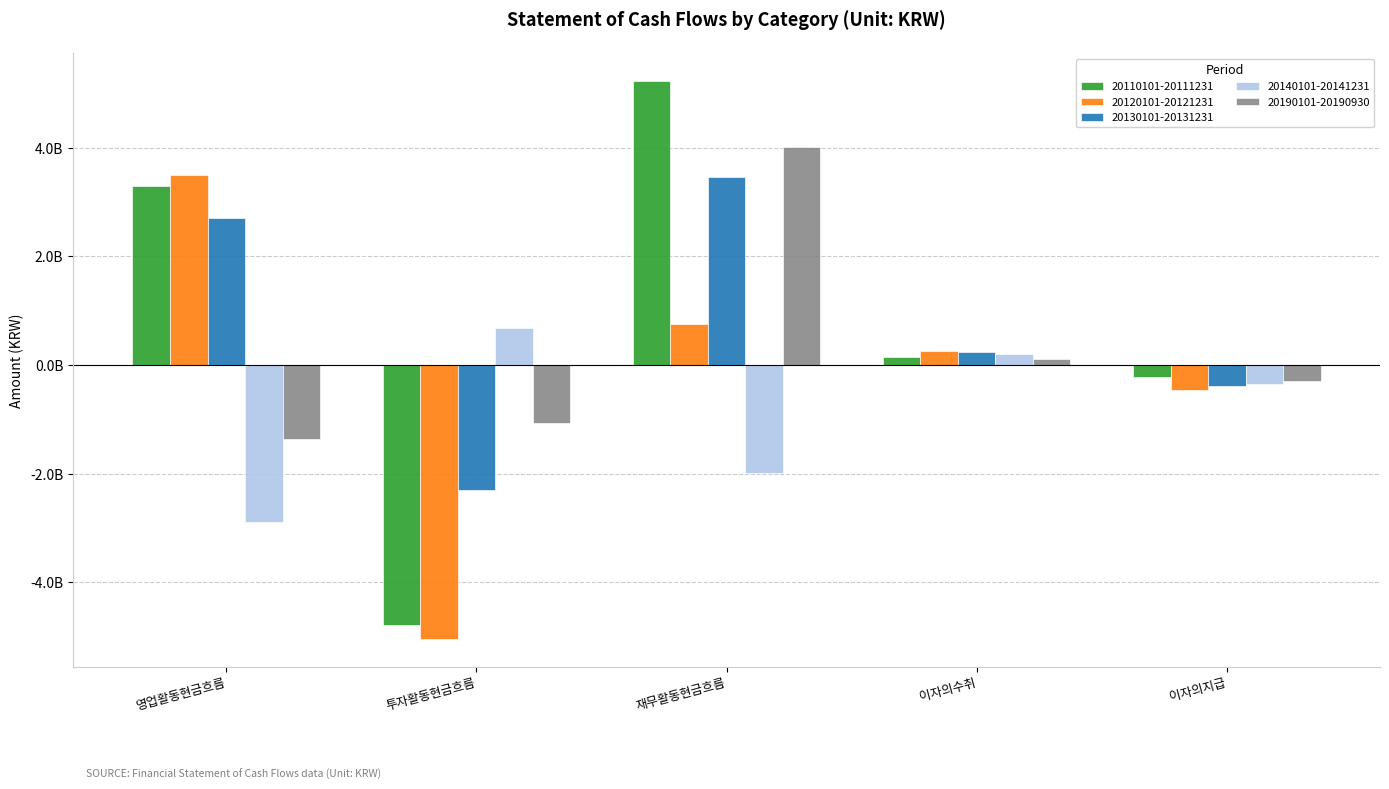

Are the bars horizontal?

No